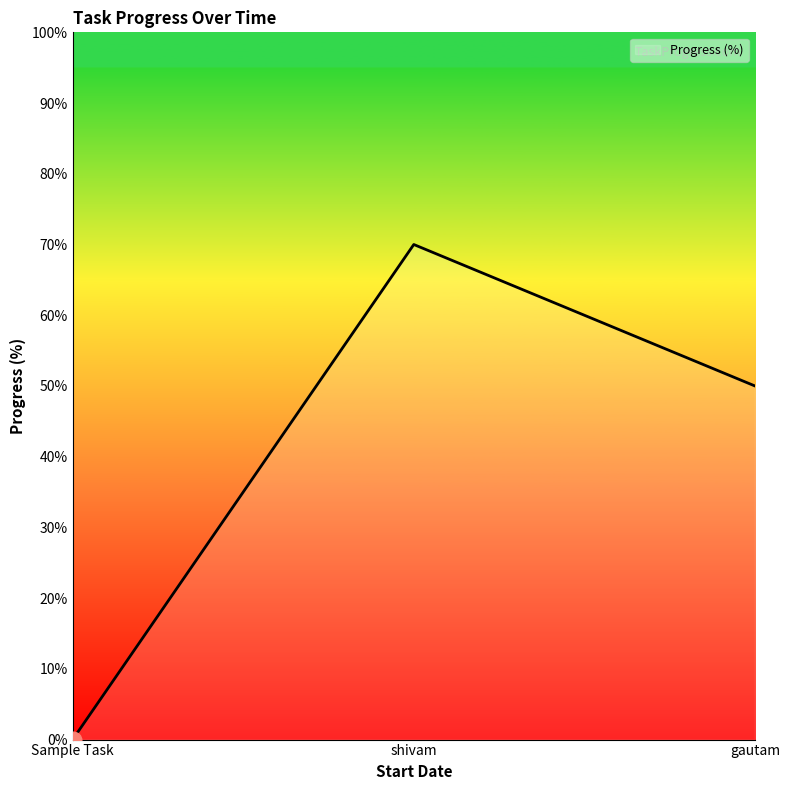

What position from the right is shivam?

2